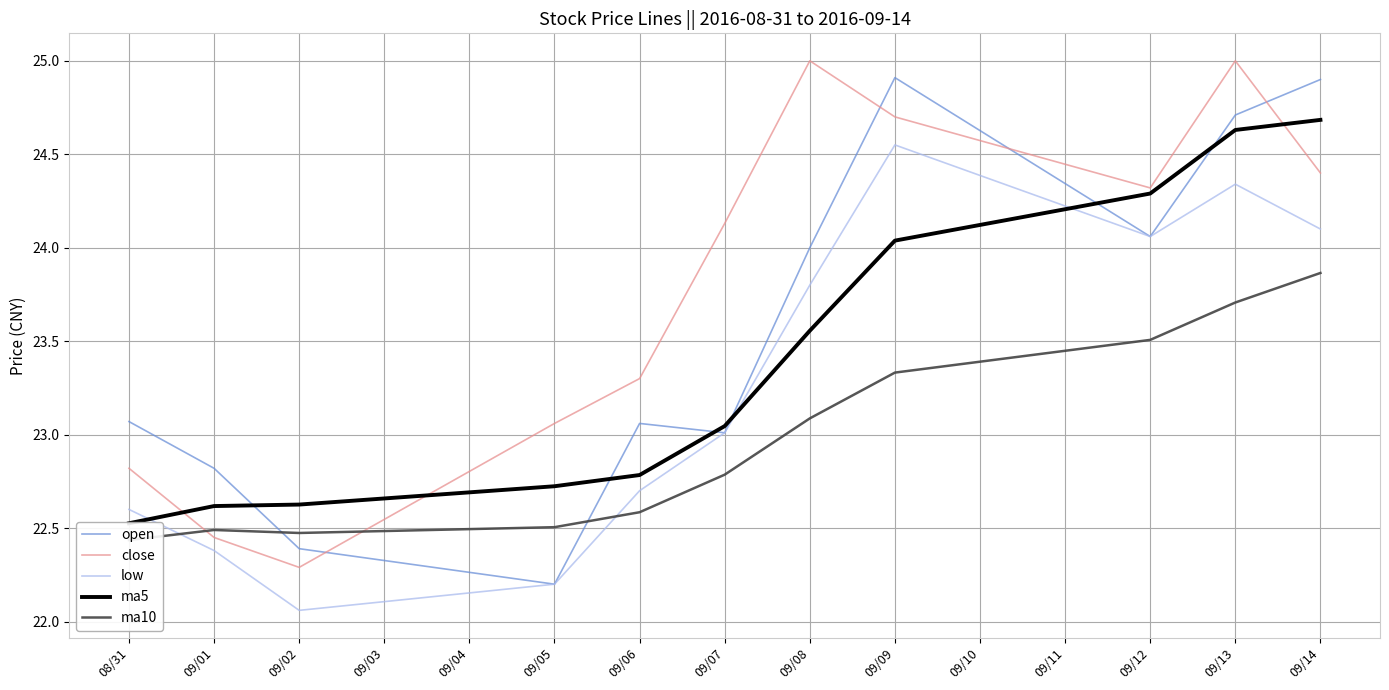

True or false: ma5 has more than 1 points higher than both neighbors.

False